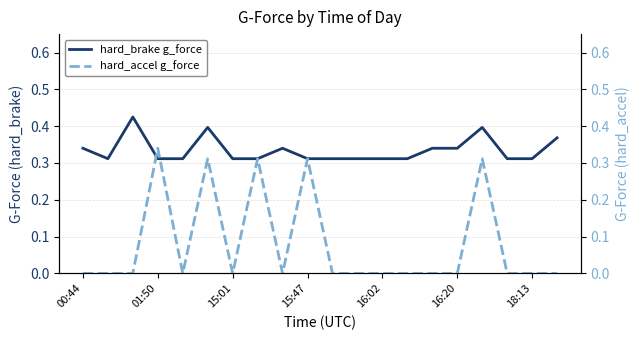

How many lines are shown in the chart?

2